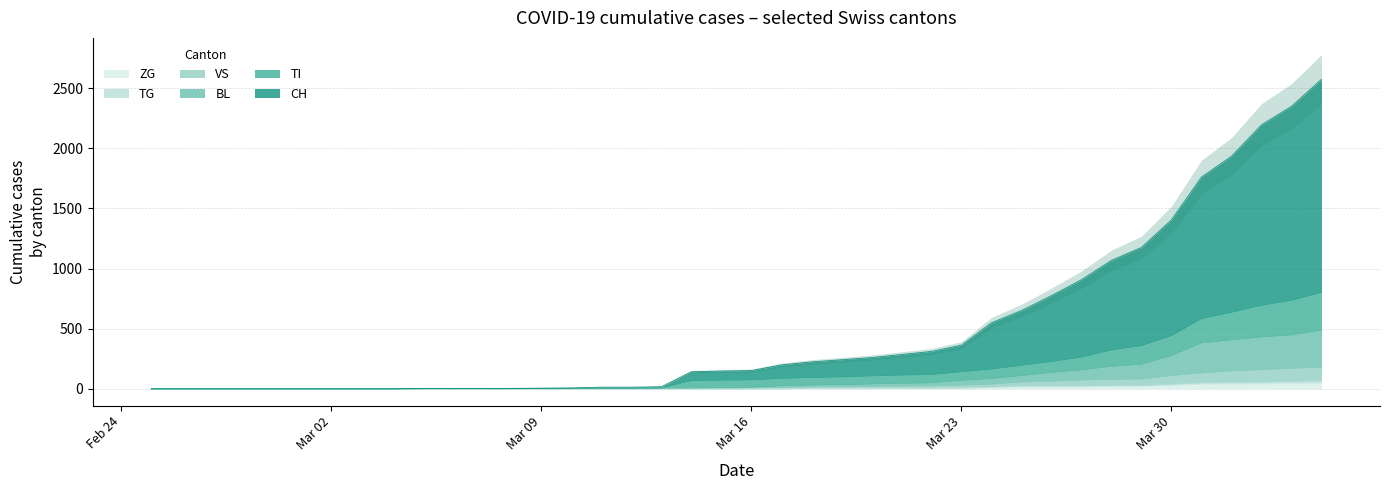

How many lines are shown in the chart?

6